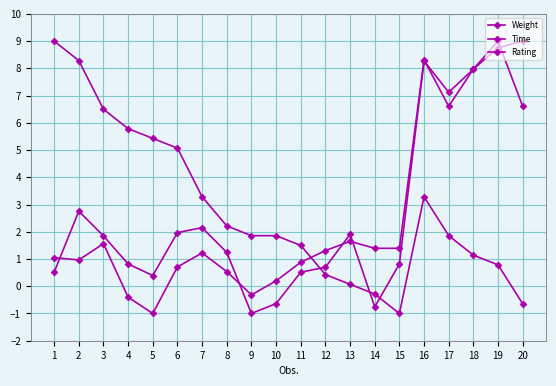

How many lines are shown in the chart?

3